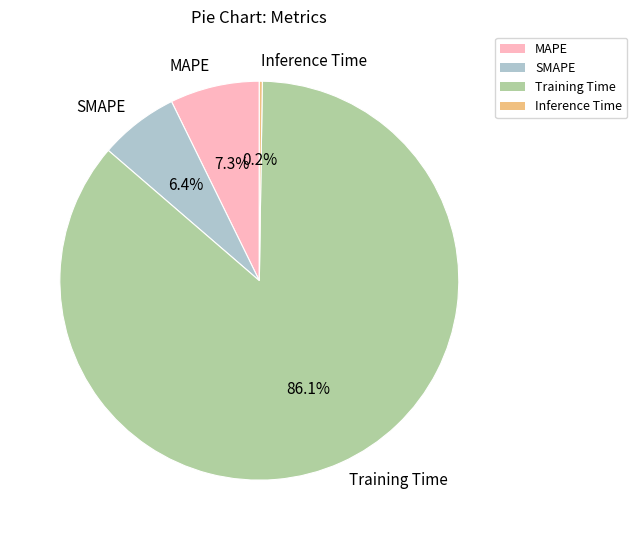

Which slice is the largest?

Training Time